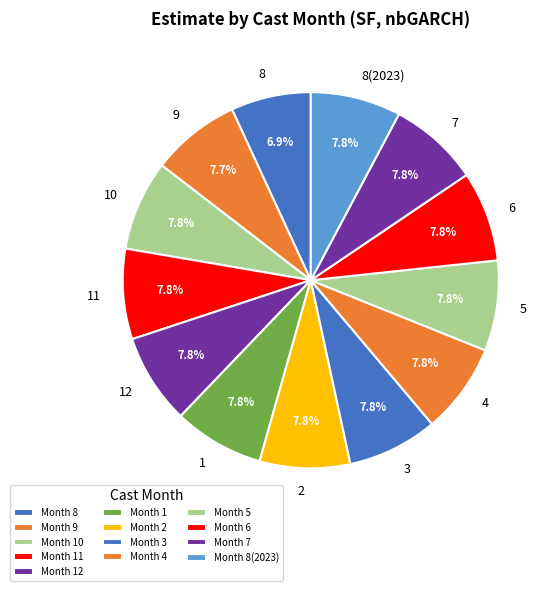

Is it true that 6 is 14% of the pie?

False